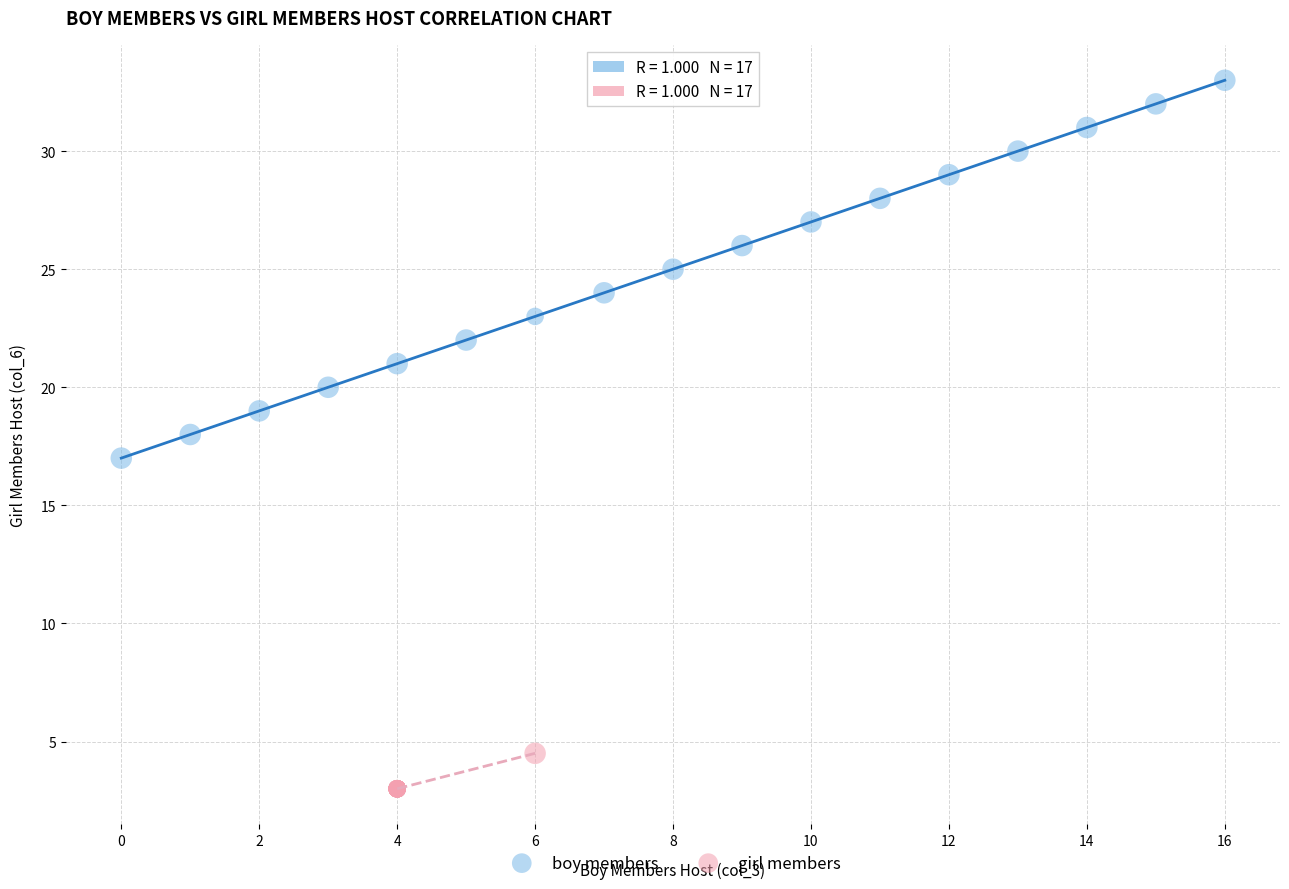

Which series contains the lowest Y value?

girl members